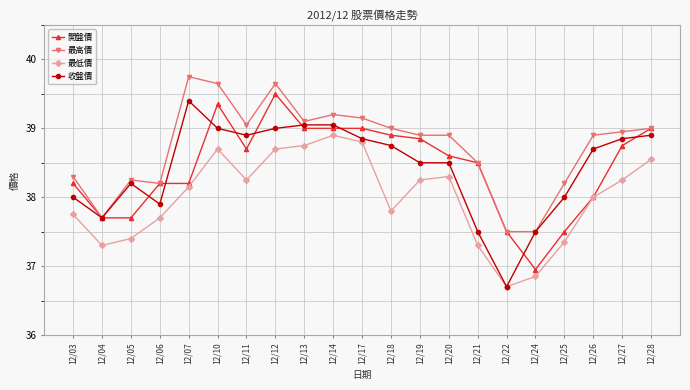

What is the average value of the 收盤價 series?

38.4